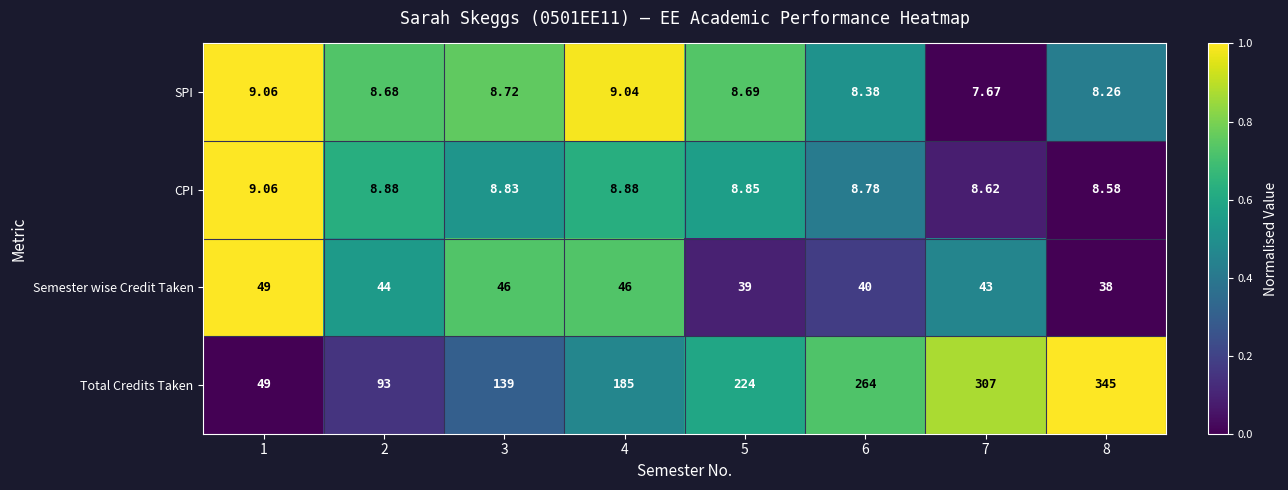

How many values in the Semester wise Credit Taken series are below 44?

4